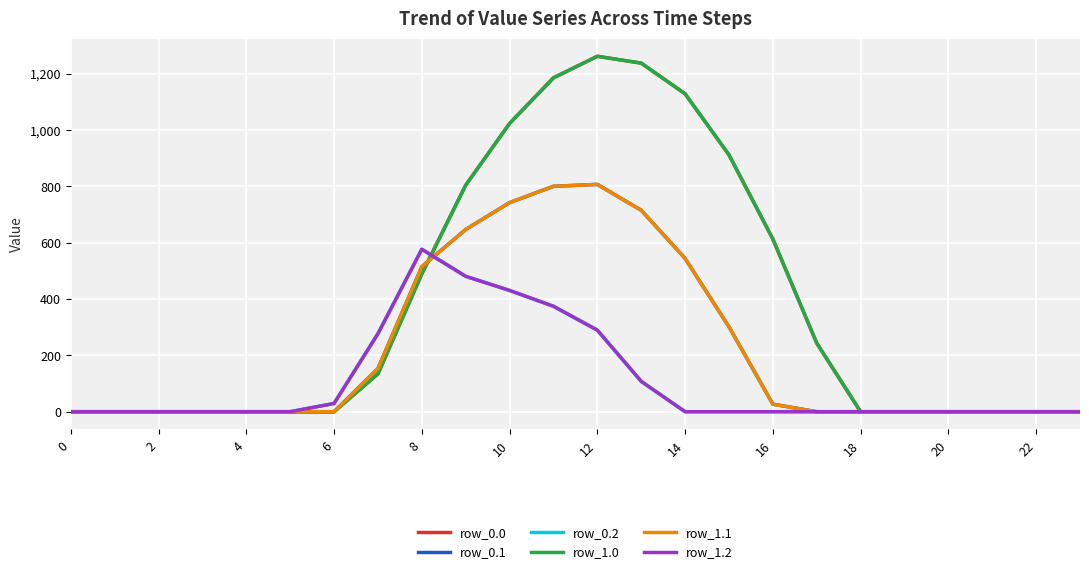

How many times do row_1.1 and row_0.2 cross each other?

1